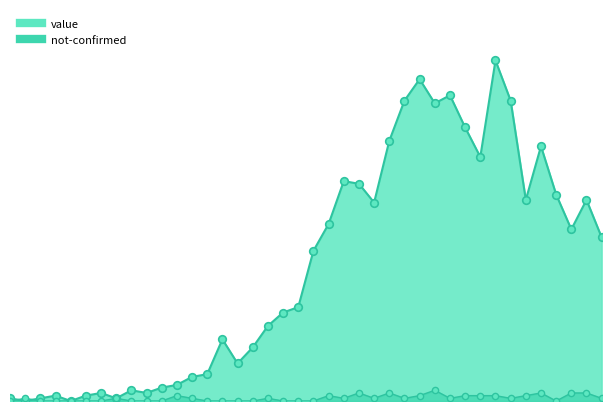

Which series has the largest total across all categories?

value